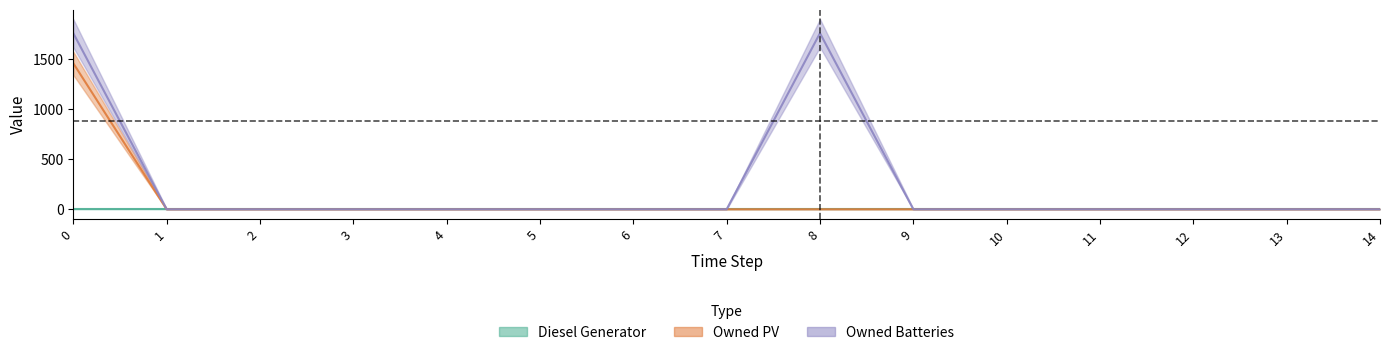

Between 9 and 13, which series saw the biggest shift?

Owned PV